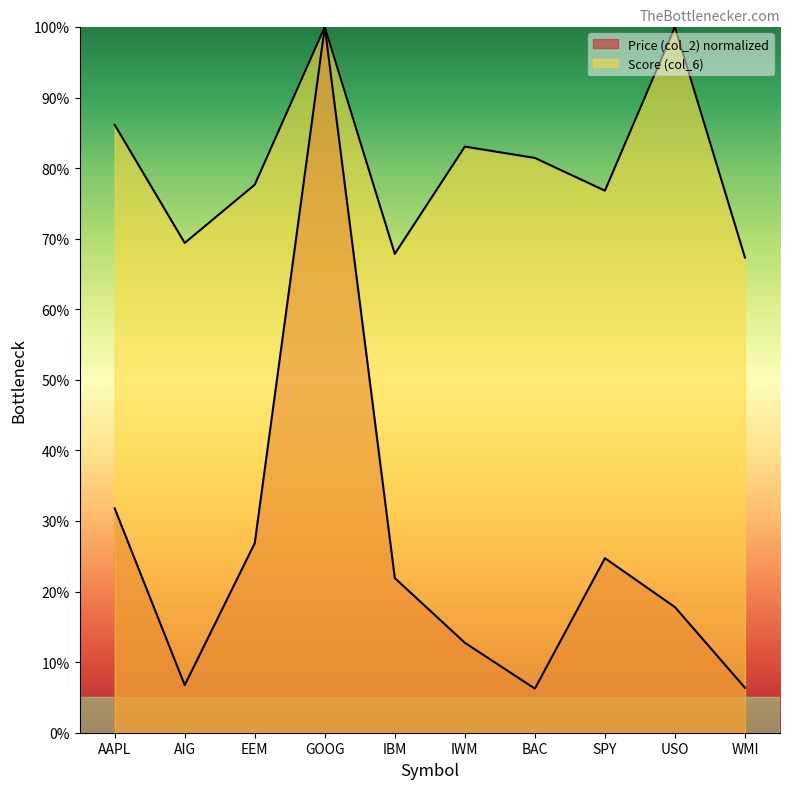

What are all the series names shown in the legend?

Price (col_2), Score (col_6)